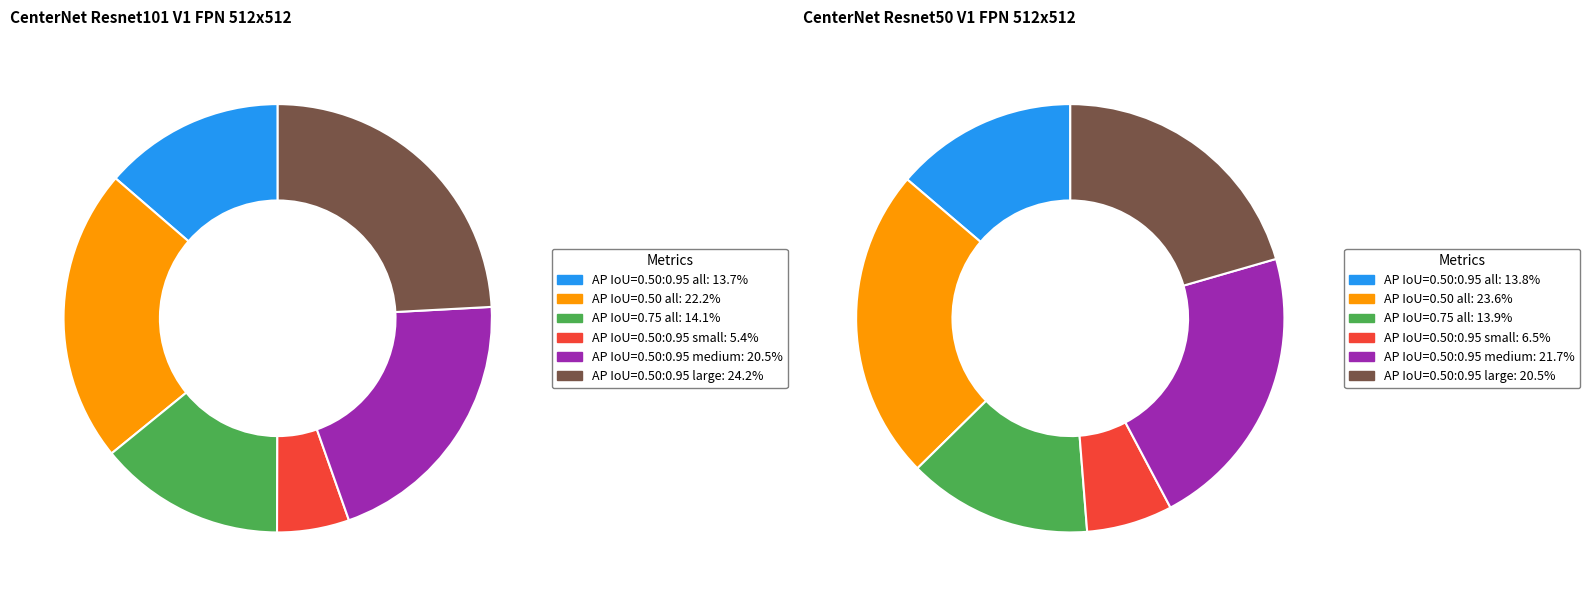

Rank the series by their maximum value, from lowest to highest.

CenterNet Resnet50 V1 FPN 512x512, CenterNet Resnet101 V1 FPN 512x512